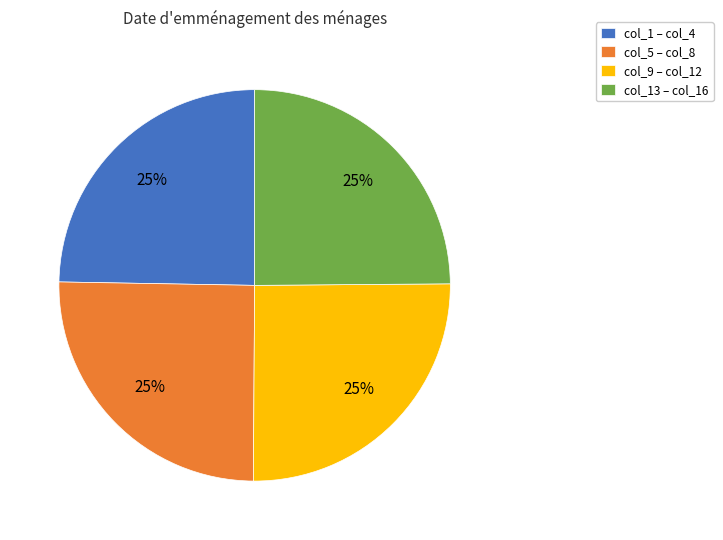

To the nearest percent, what is the average slice percentage?

25%